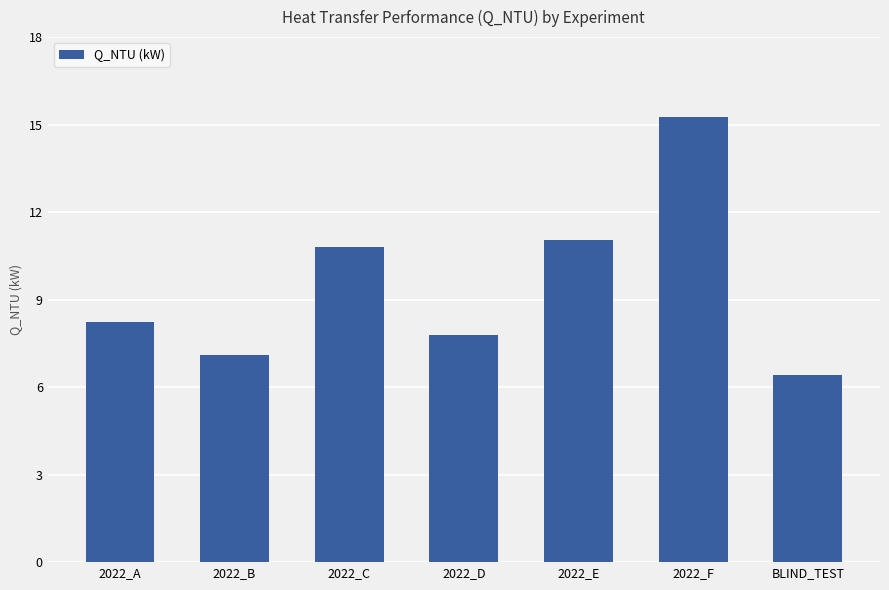

Rank the categories by value from highest to lowest.

2022_F, 2022_E, 2022_C, 2022_A, 2022_D, 2022_B, BLIND_TEST